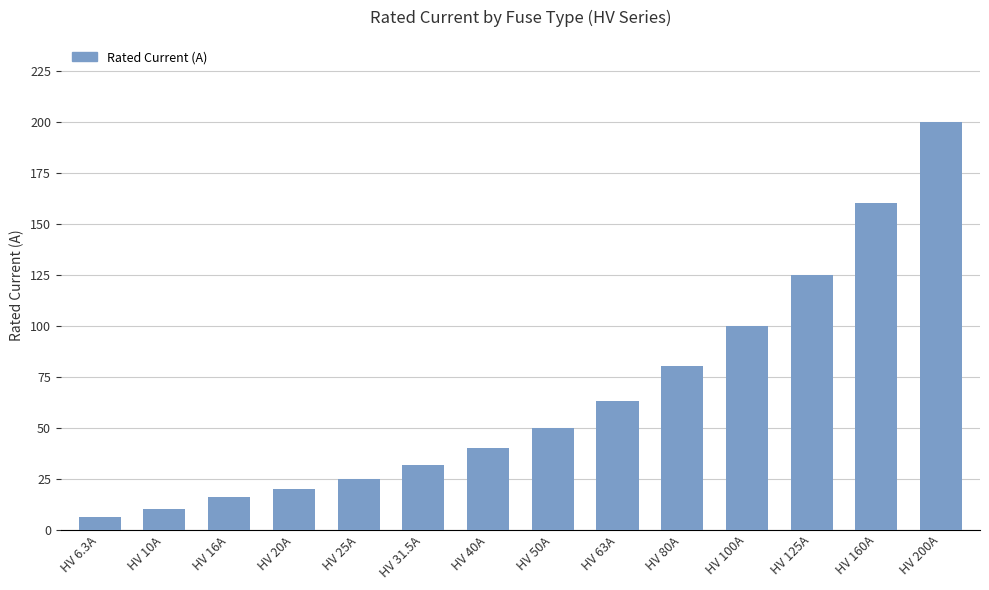

Which category has the highest value across all series?

HV 200A